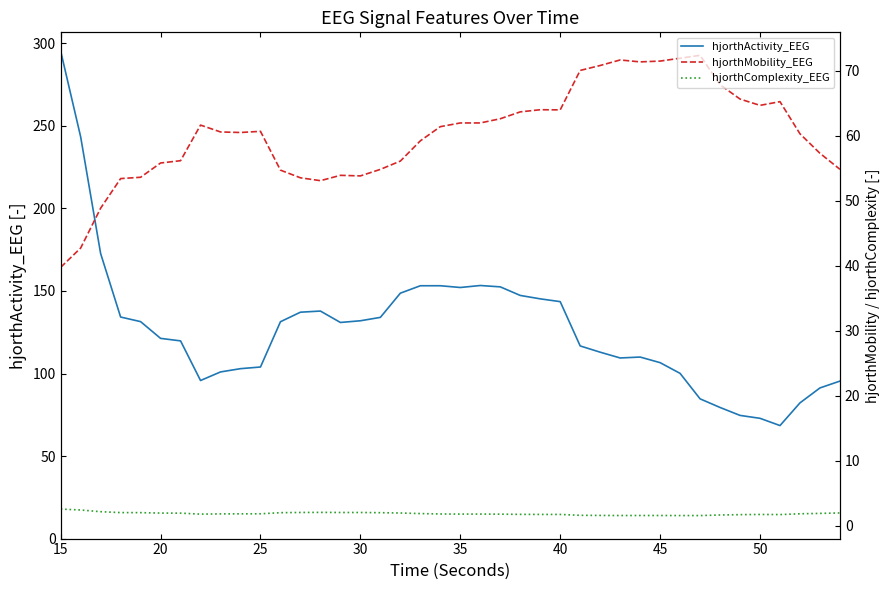

What is the highest value of the hjorthActivity_EEG series?

295.3